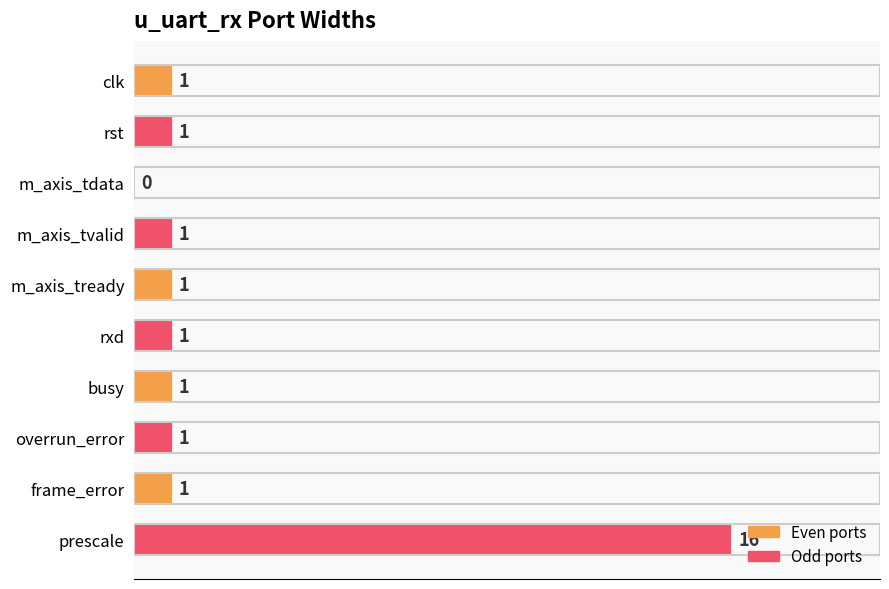

Is it true that the value at rxd is 1?

True